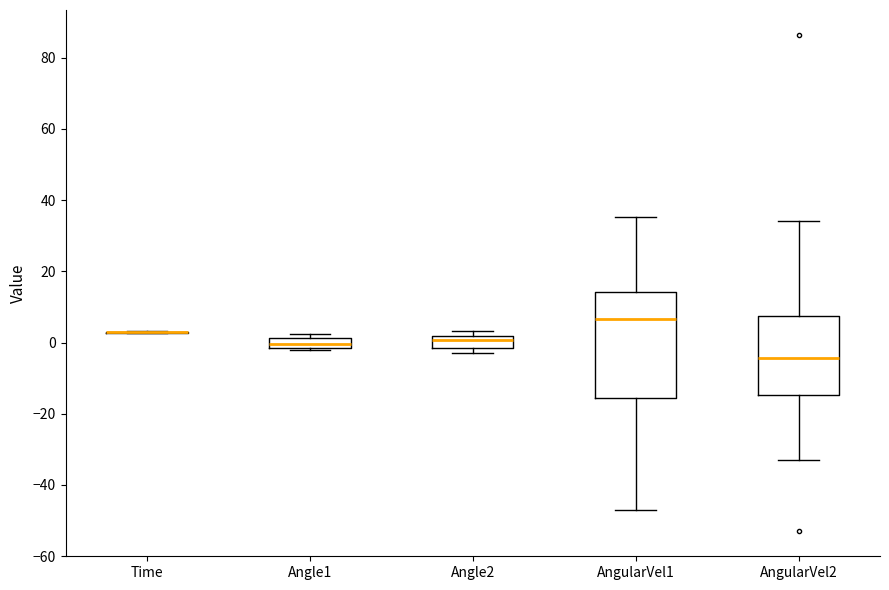

Comparing the boxes themselves (not the whiskers), which one is the tallest?

AngularVel1